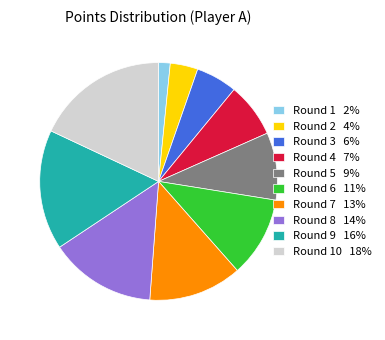

How many slices are in this pie chart?

10